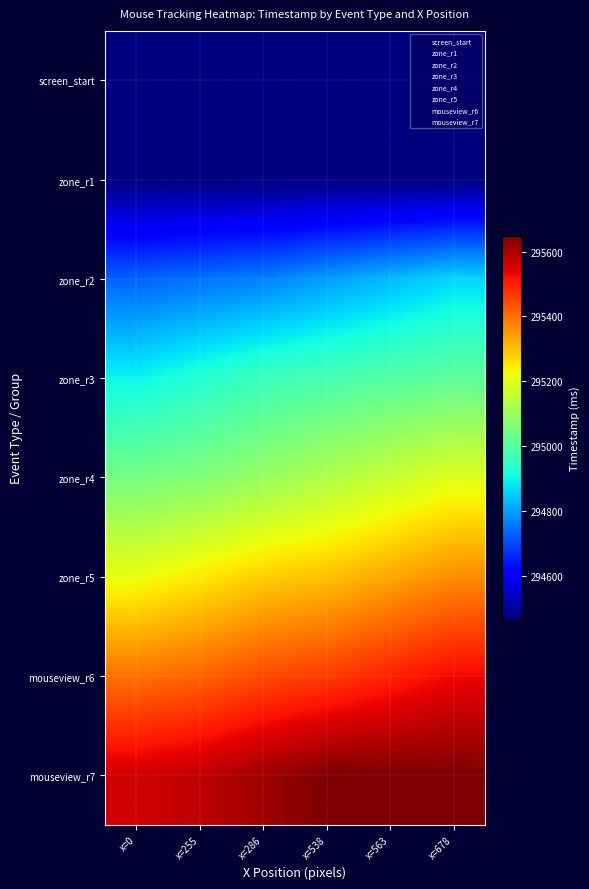

Rank the series at x=678 from highest to lowest value.

mouseview_r7, mouseview_r6, zone_r5, zone_r4, zone_r3, zone_r2, screen_start, zone_r1